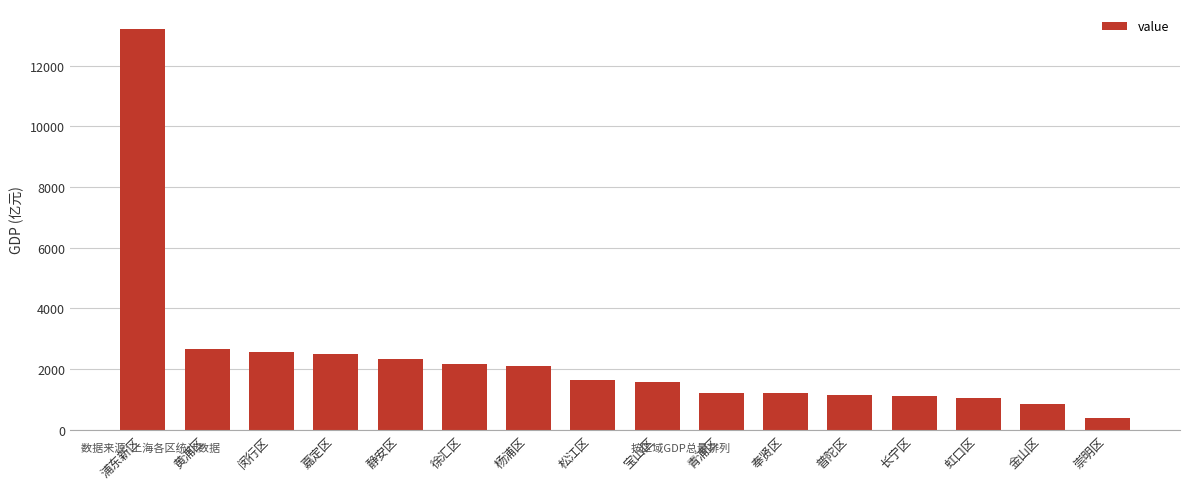

What is the sum of all values?

37601.2